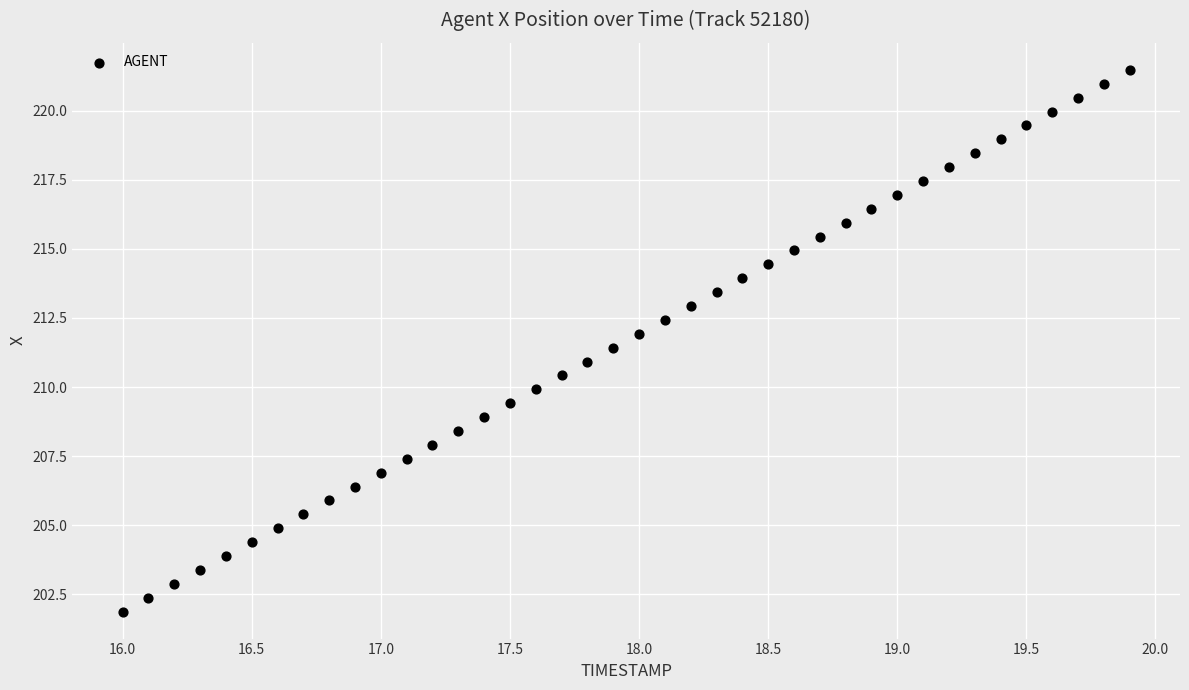

What is the range of Y values (max minus min)?

19.6